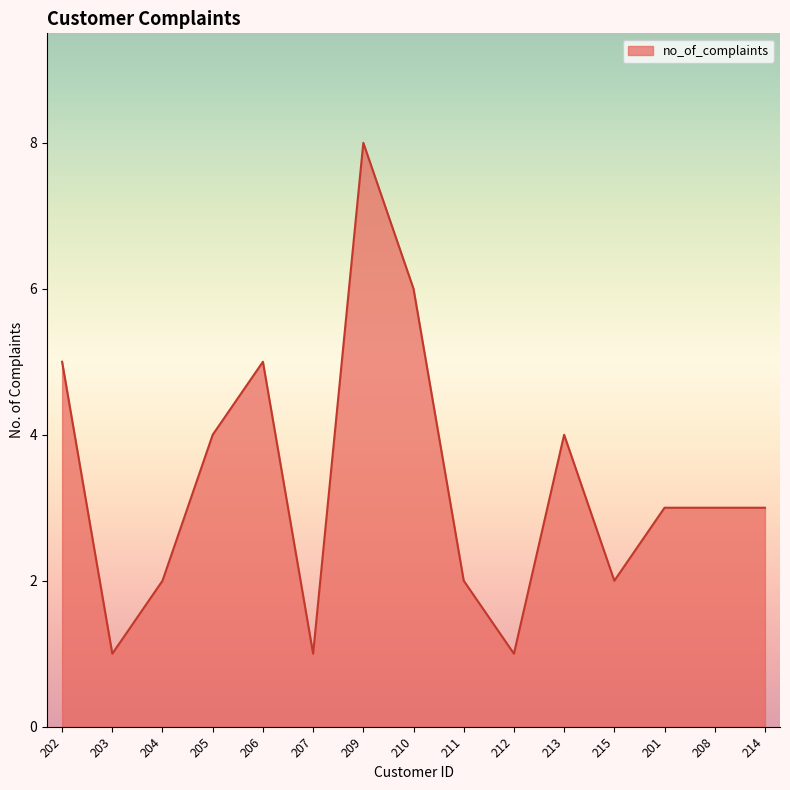

What is the ratio of the value at 212 to the value at 203?

1.0